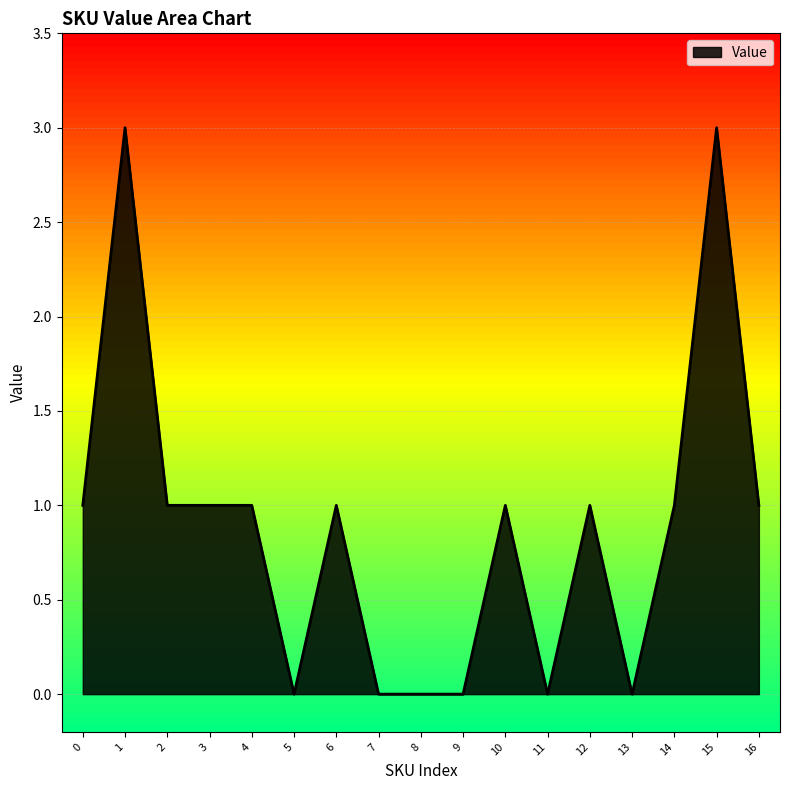

At which category does the data reach its first local peak?

1